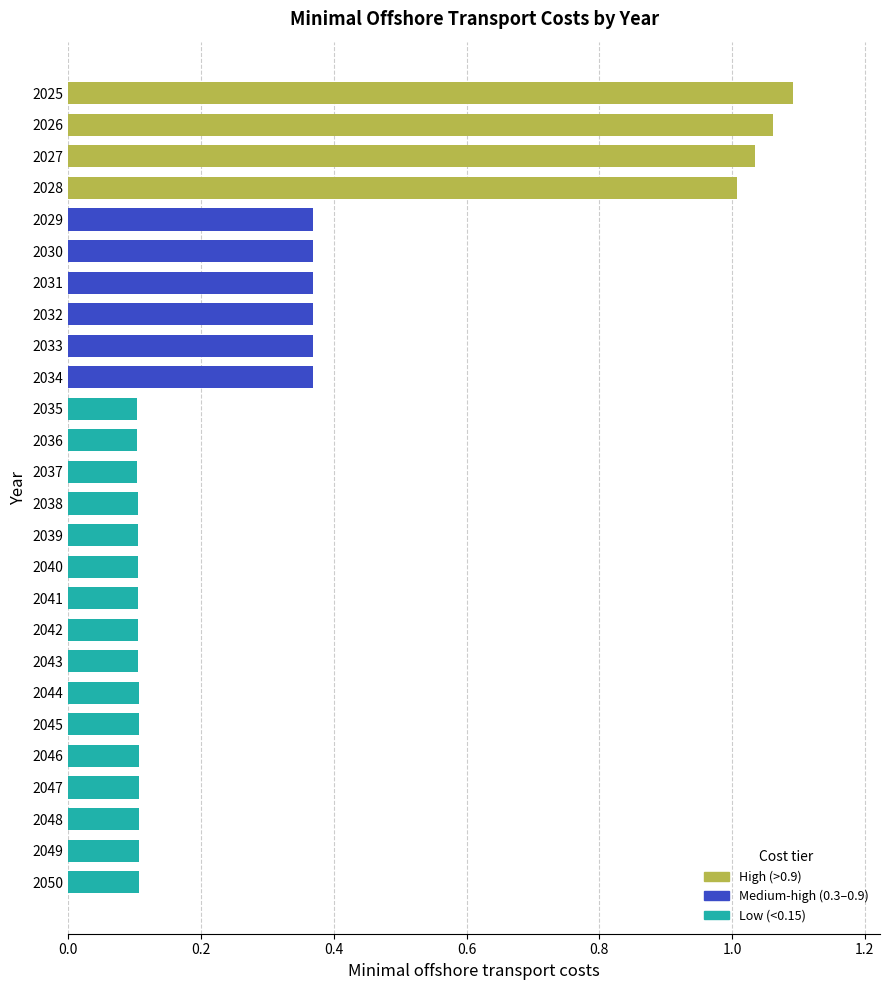

What is the minimum value shown in the chart?

0.1